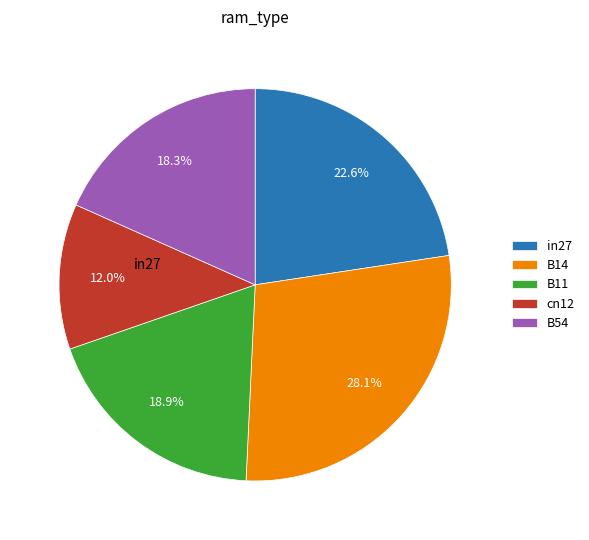

What percentage is the B11 slice, to the nearest percent?

19%